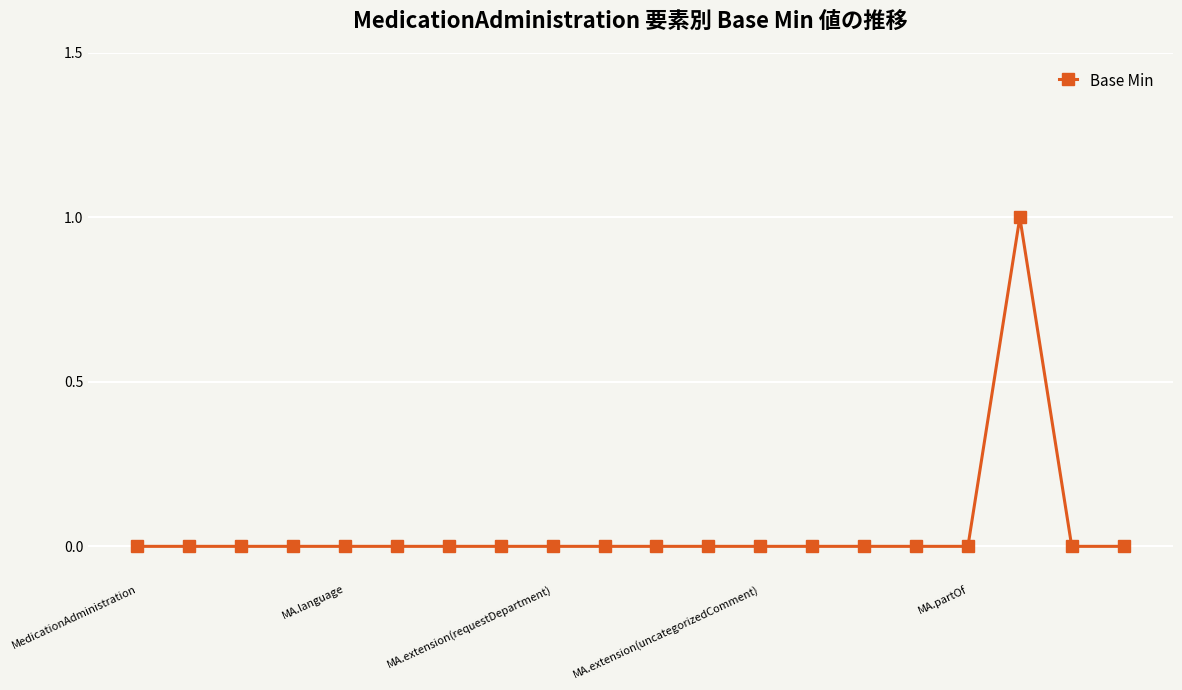

True or false: the data has more than 0 interior local peaks.

True